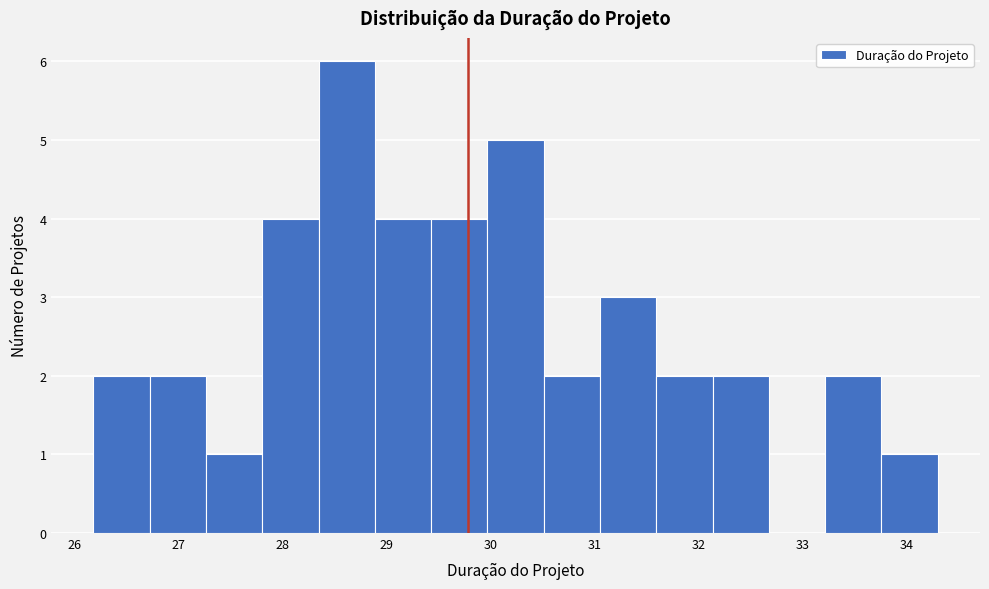

What is the height of the bar covering 33.2 to 33.8 on the x-axis? Neither the bar edges nor the heights are printed on the chart, so give them approximately, as read against the axes.

2